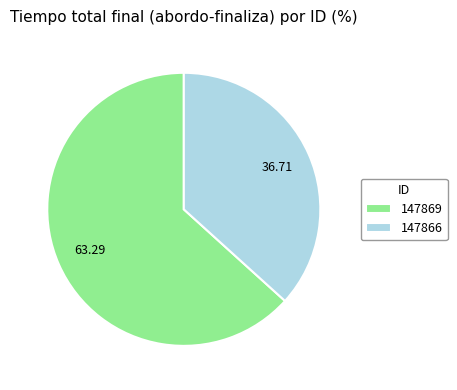

Do 147869 and 147866 together represent more than half of the pie?

Yes